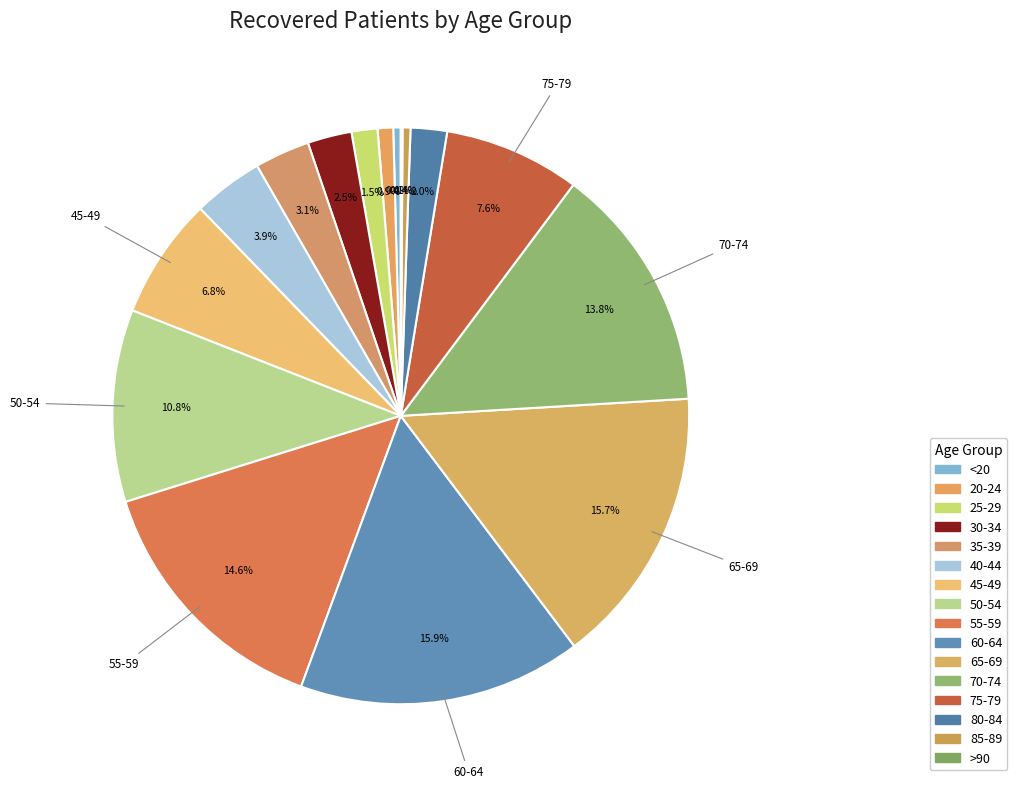

Which slice is the smallest?

>90